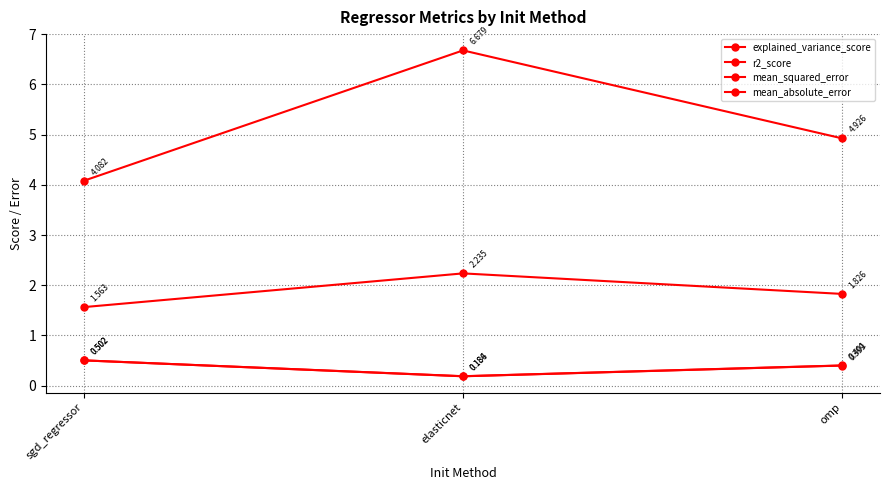

What is the total value across all series at elasticnet?

9.3